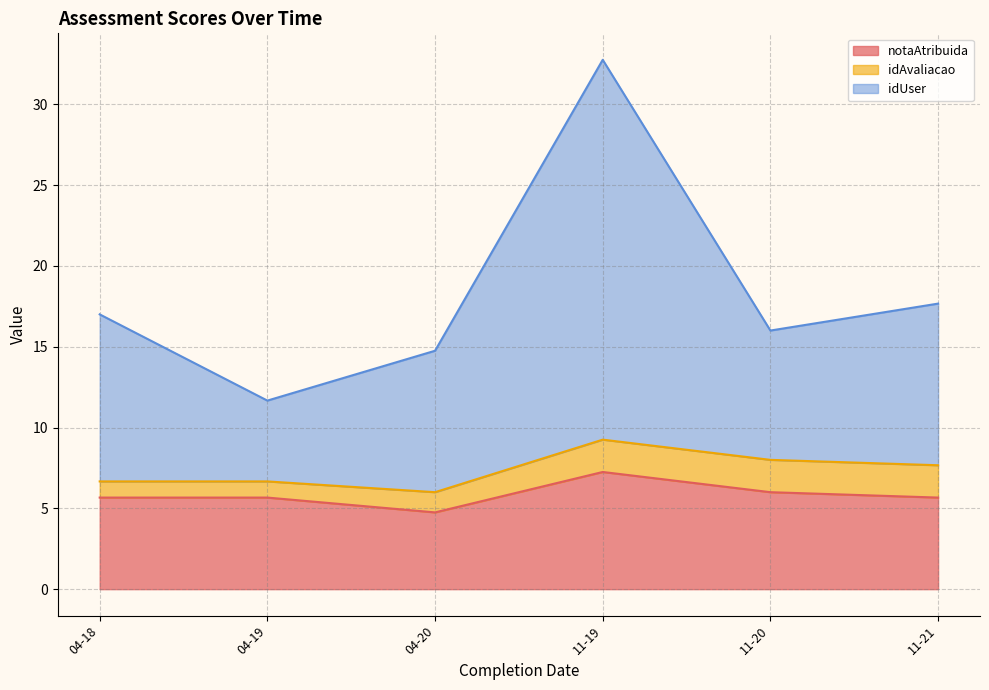

At which label does notaAtribuida reach its minimum?

04-20